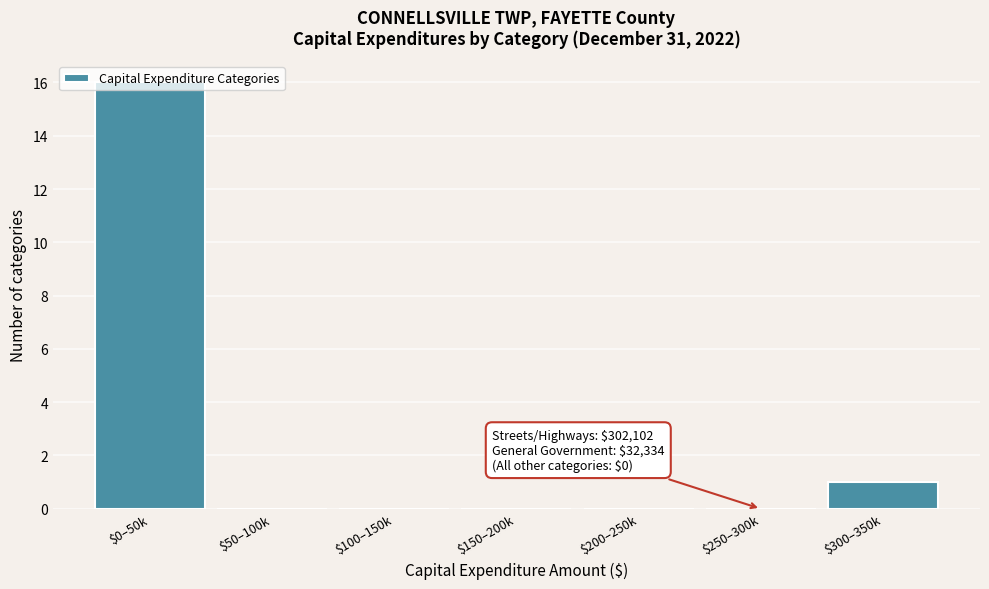

What is the greatest value displayed?

16